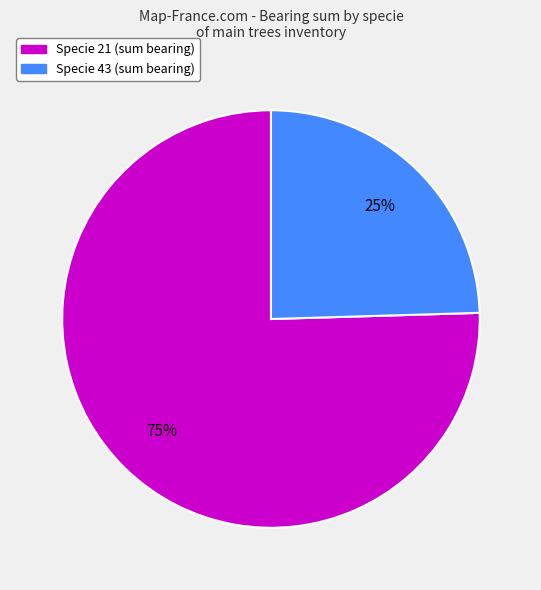

Is there a majority slice in this chart?

Yes